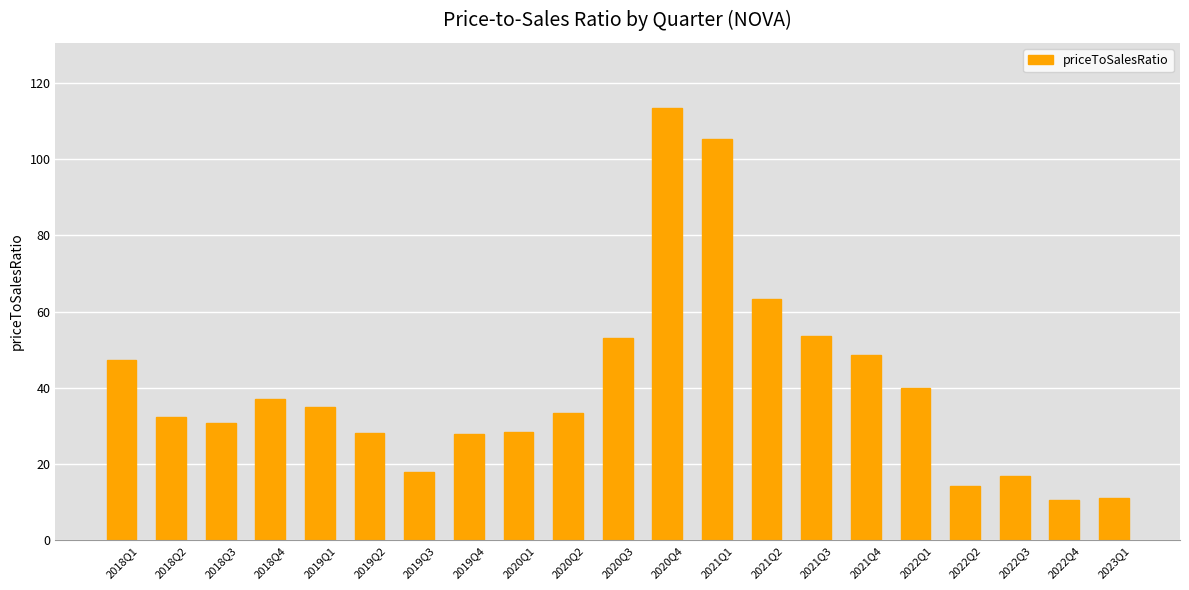

What is the label of the 18th bar from the right?

2018Q4